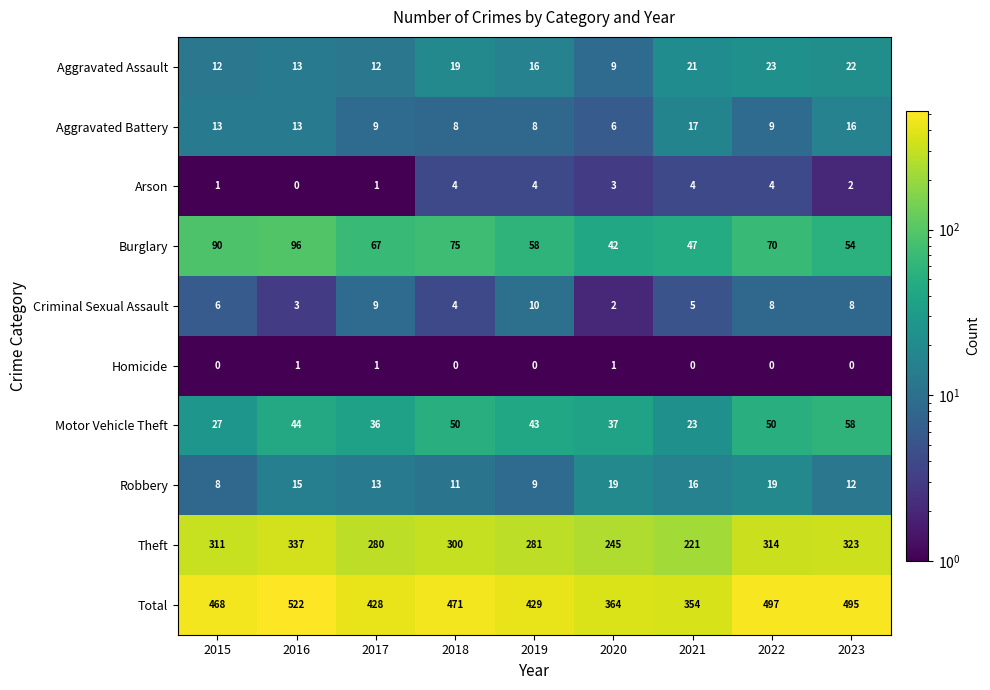

What is the difference between the second highest and minimum values in the Arson series?

4